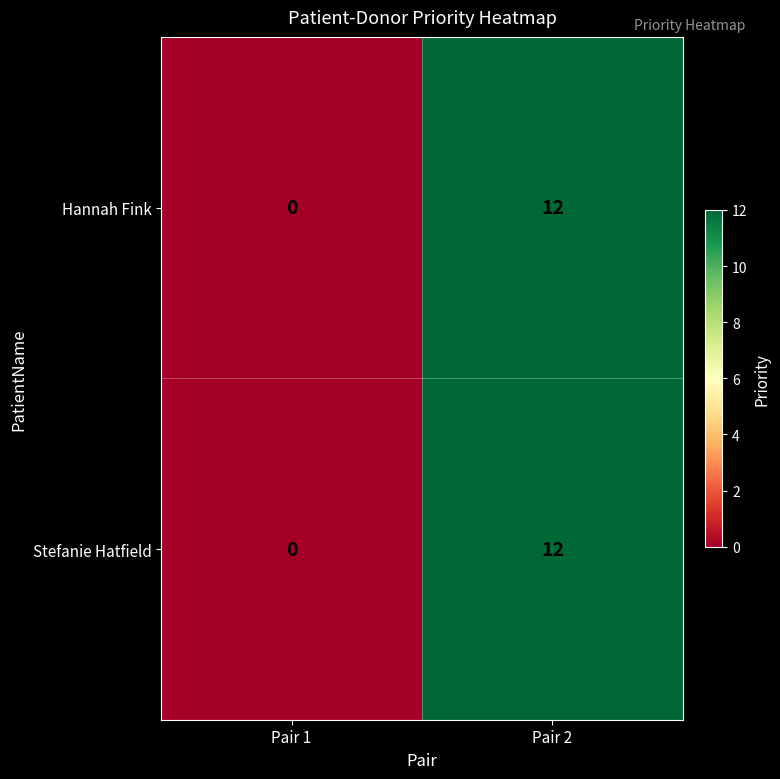

Read the Hannah Fink value at Pair 2.

12